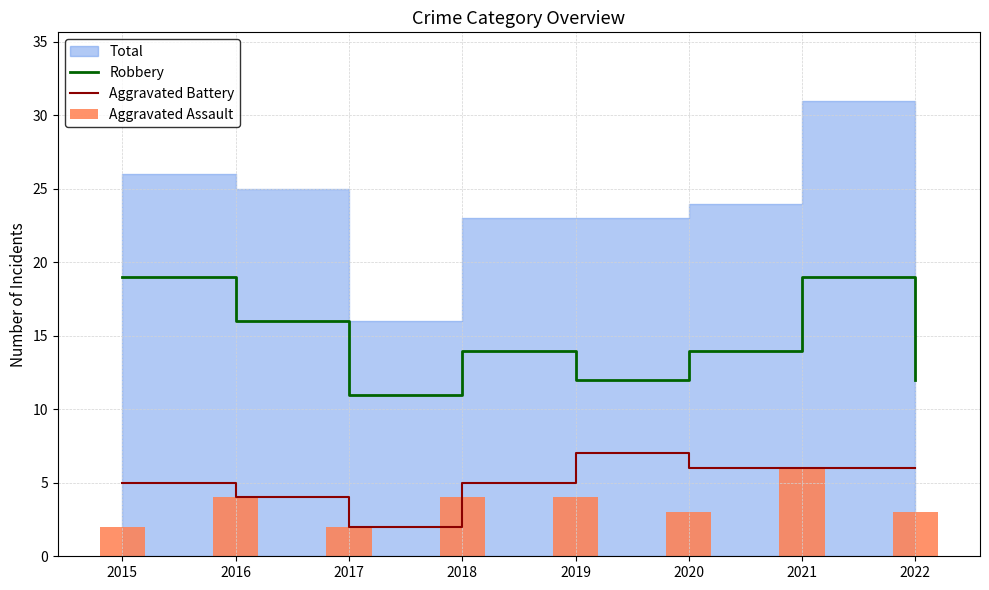

How many values in the Robbery series are below 14?

3